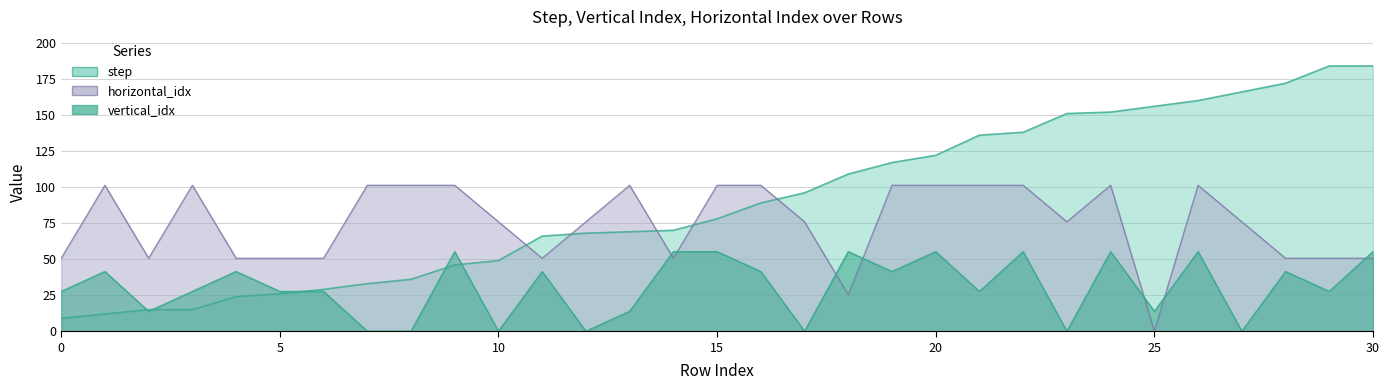

What is the average value of the horizontal_idx series?

75.1